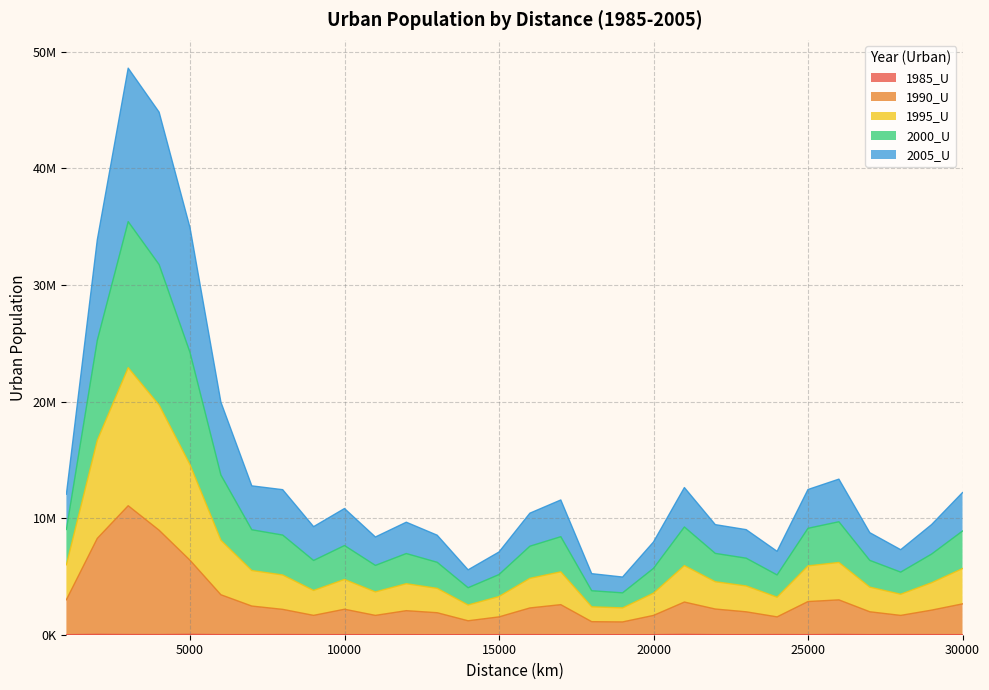

What are all the series names shown in the legend?

1985_U, 1990_U, 1995_U, 2000_U, 2005_U